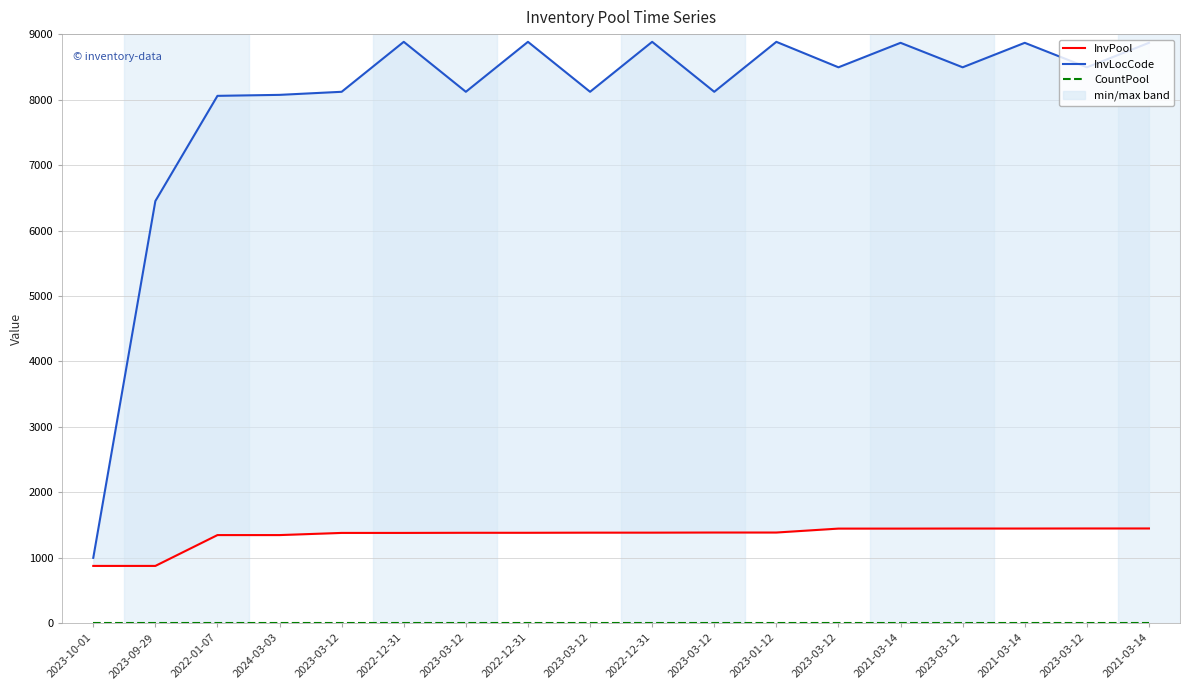

What is the label of the 11th point from the right?

2022-12-31